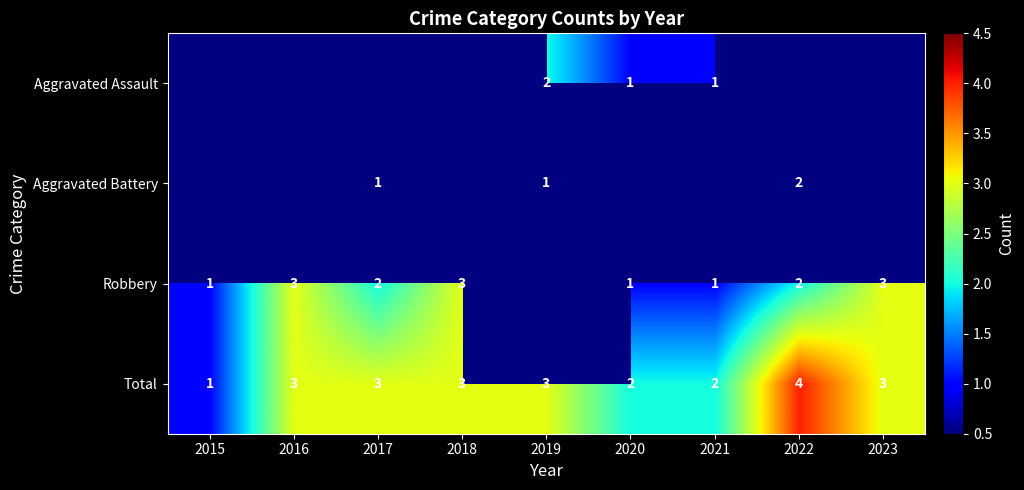

What is the difference between the maximum and minimum values in the Total series?

3